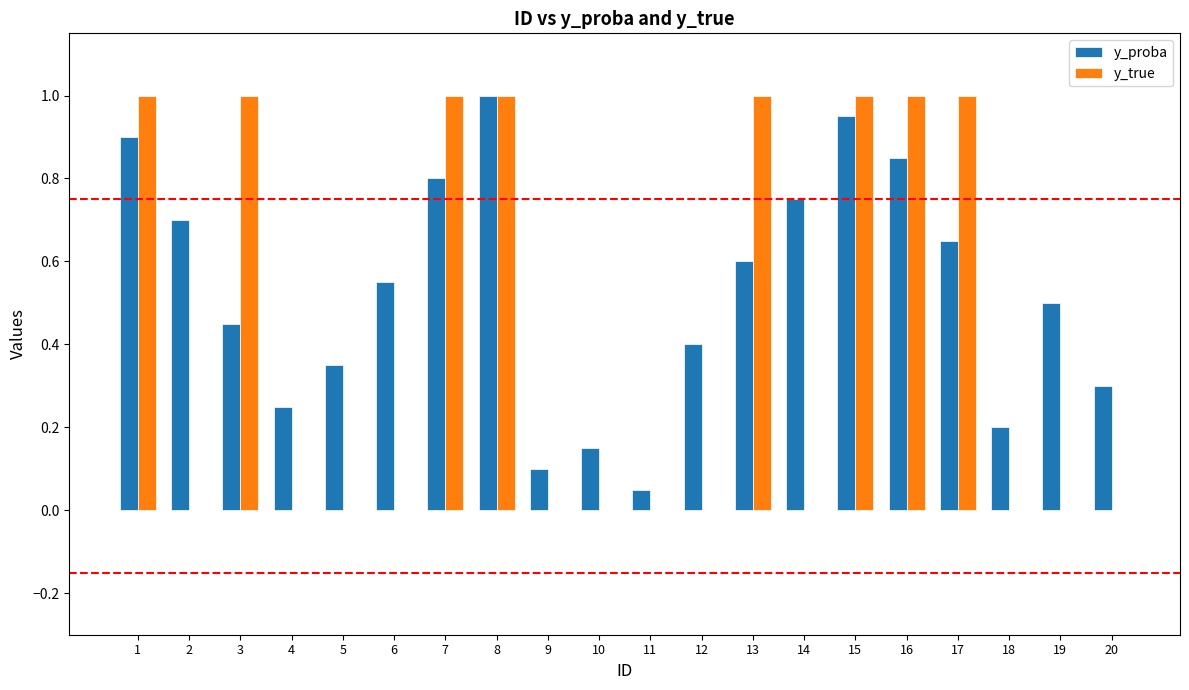

Which series changed the most between 1 and 18?

y_true